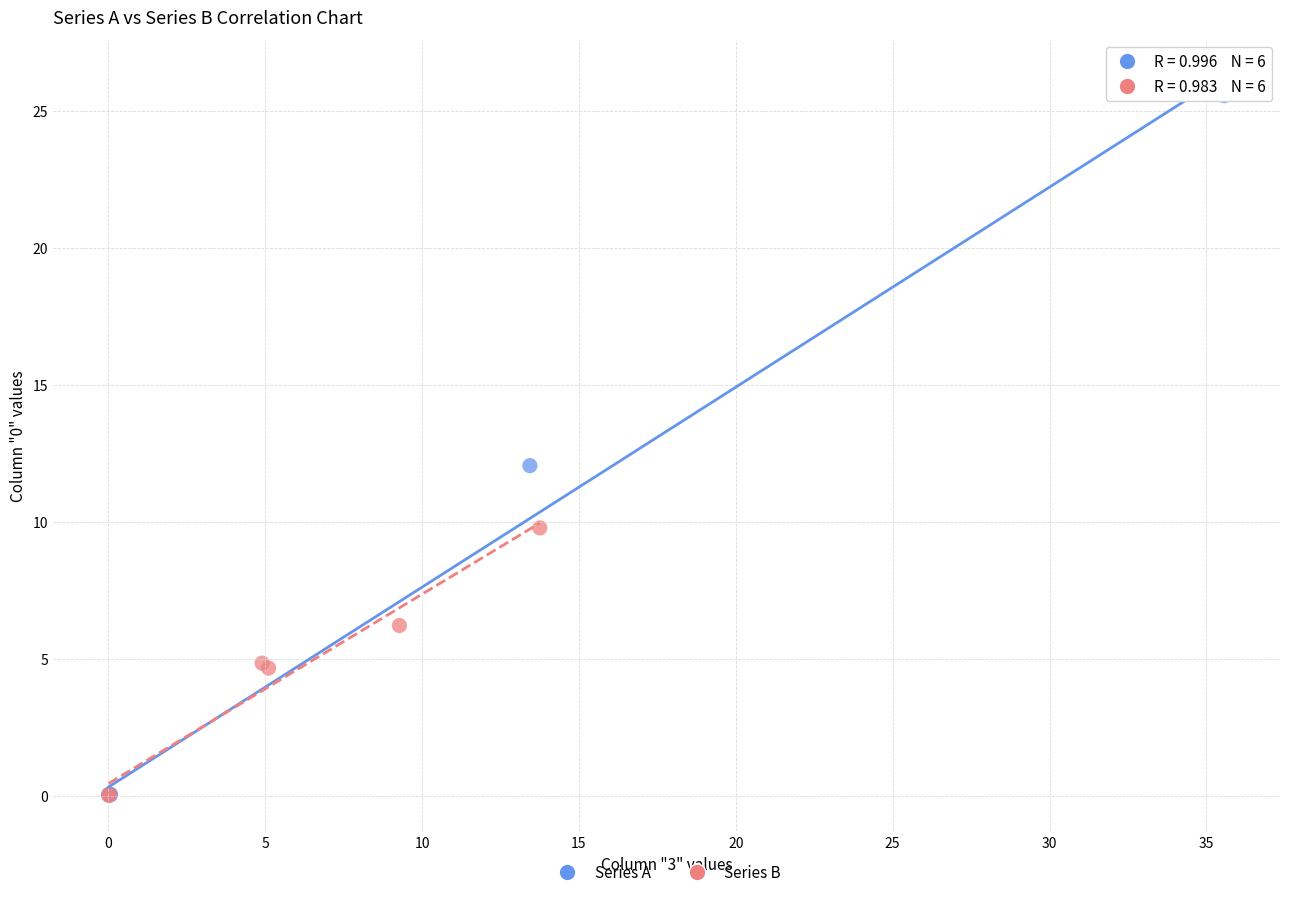

Which series has the widest spread of Y values?

Series A